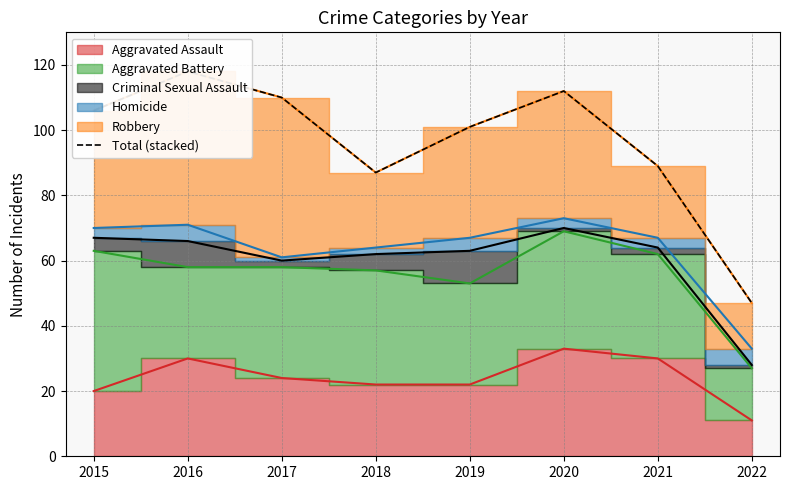

List the labels in order of value, largest first.

2016, 2020, 2017, 2015, 2019, 2021, 2018, 2022